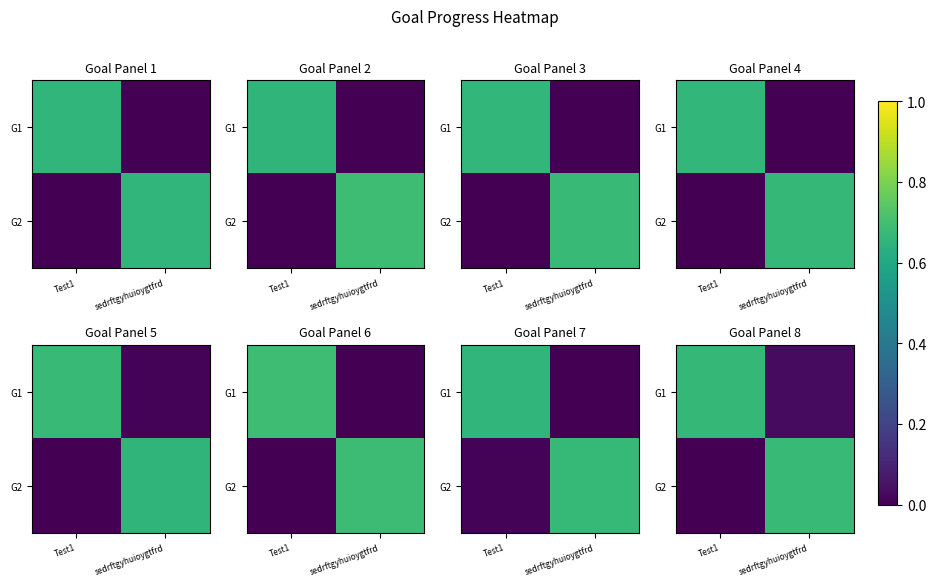

Is it true that G1 equals 0.7 at Test1?

True